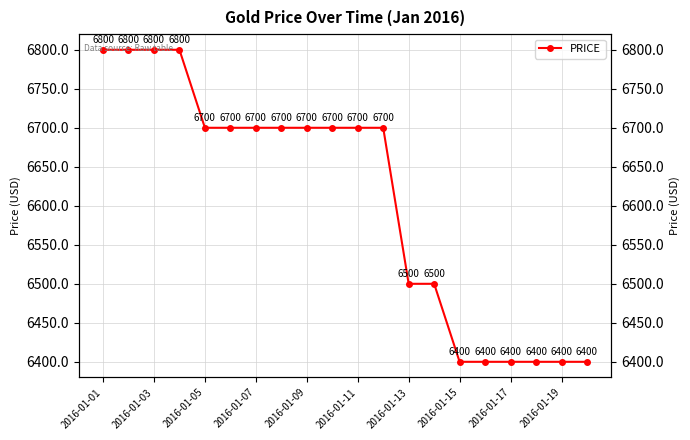

At which label is the value closest to 6600?

2016-01-05